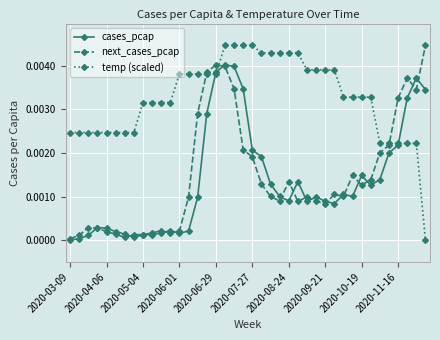

True or false: next_cases_pcap has more than 0 points higher than both neighbors.

True